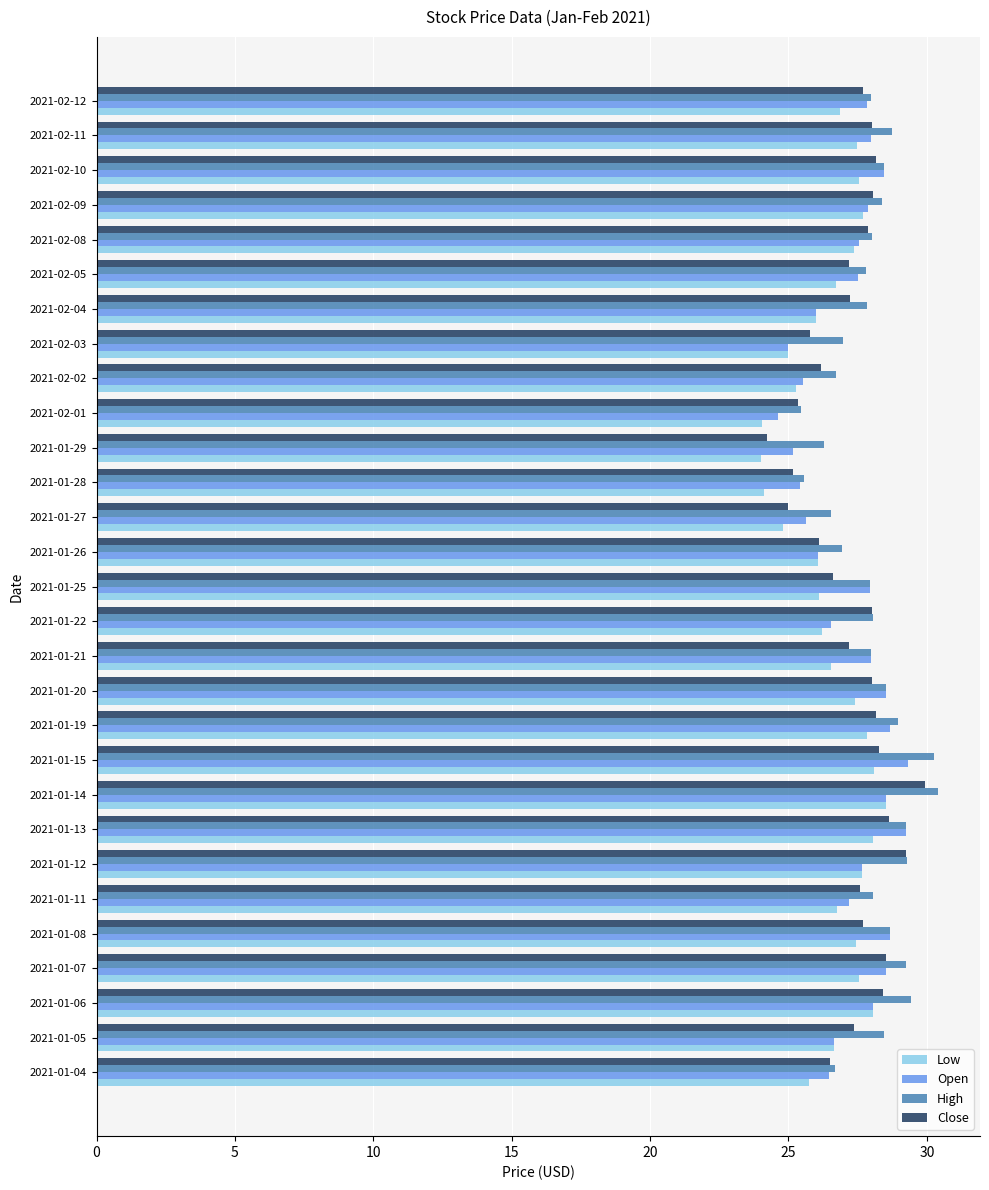

What is the maximum value shown in the chart?

30.4